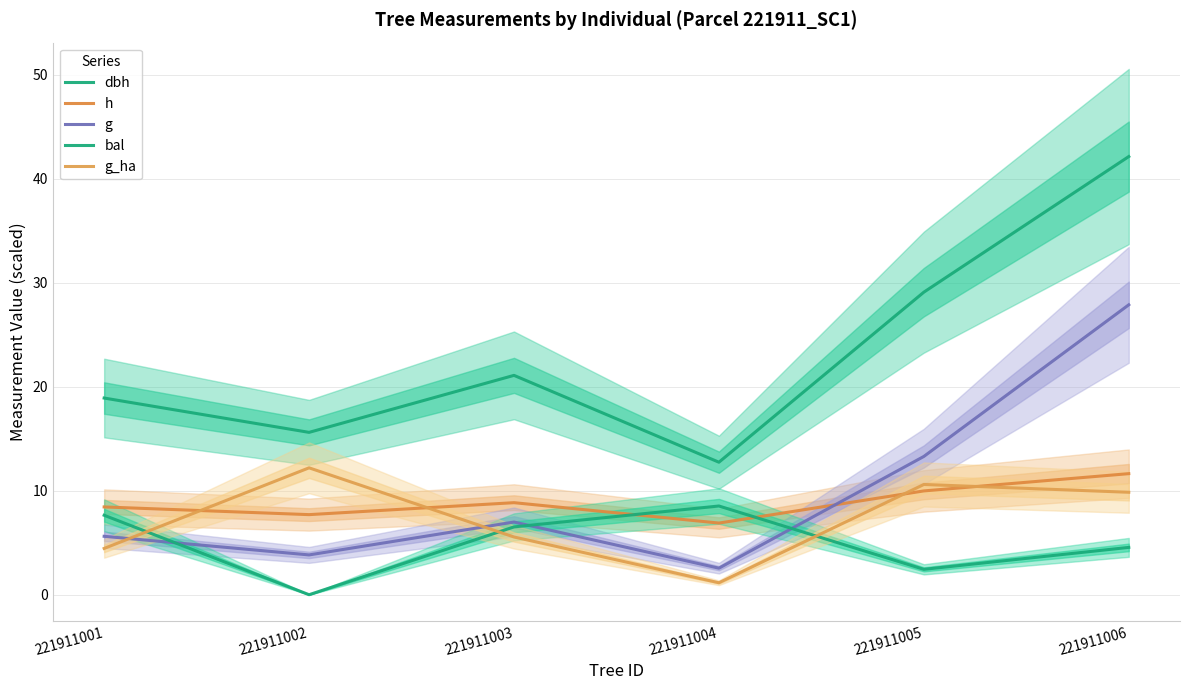

The value of h at 221911001 is 8.4. True or false?

True